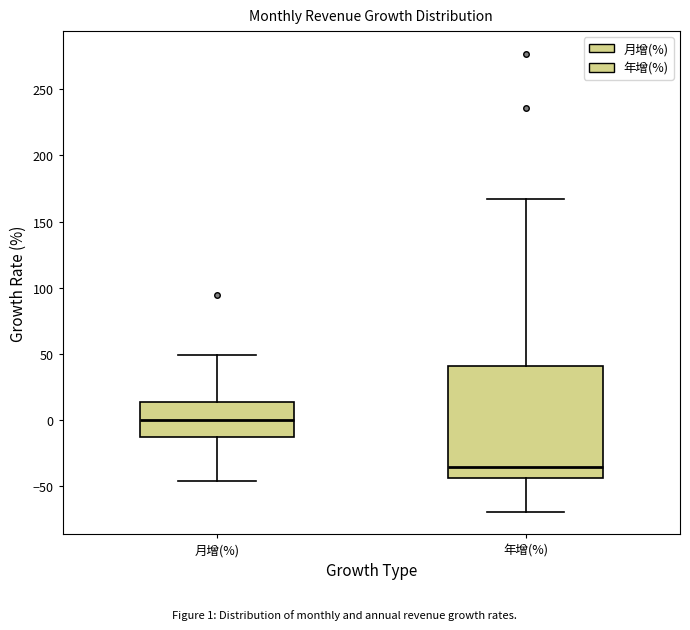

Where does the median line of the box for 年增(%) sit on the y-axis? The values are not printed on the chart, so give them approximately, as read against the axis.

-35